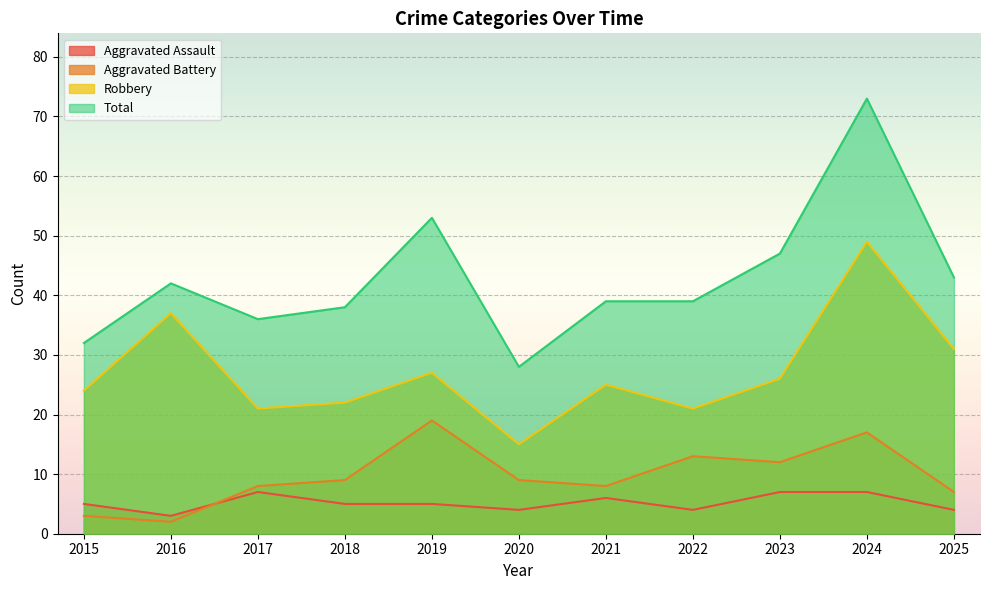

What is the difference between the second highest and second lowest values in the Aggravated Assault series?

3